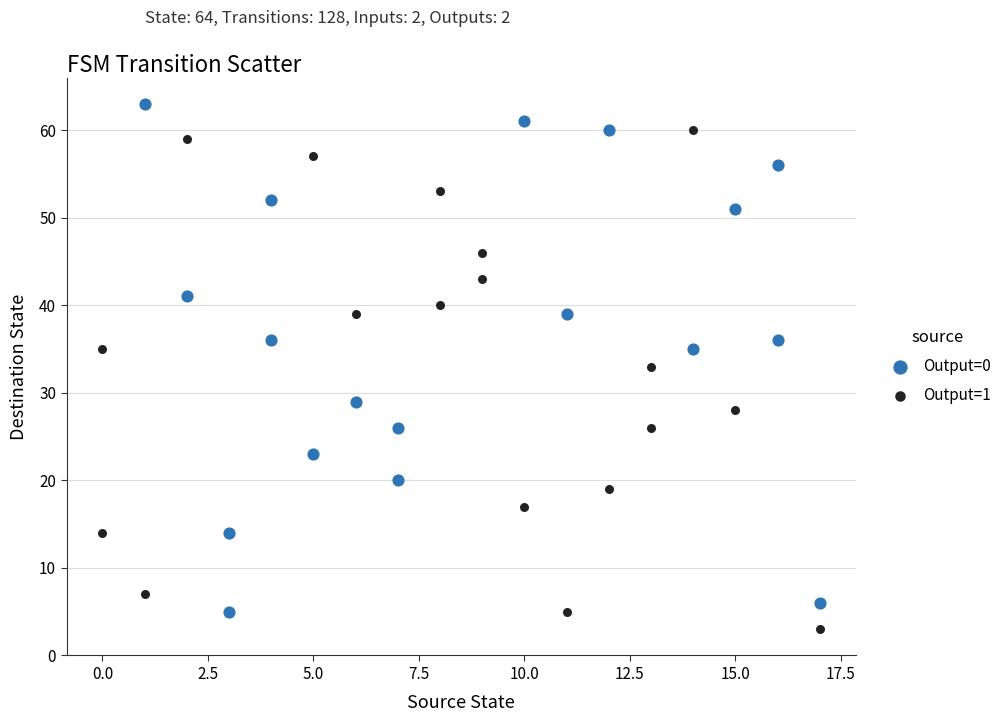

Which series reaches the maximum Y coordinate?

Output=0